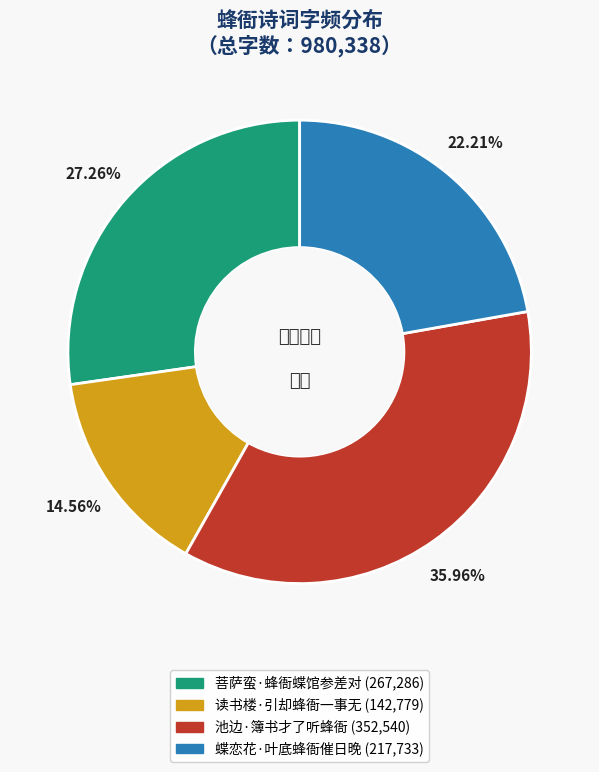

To the nearest percent, what is the difference between the 蝶恋花·叶底蜂衙催日晚 and 菩萨蛮·蜂衙蝶馆参差对 slice percentages?

5%